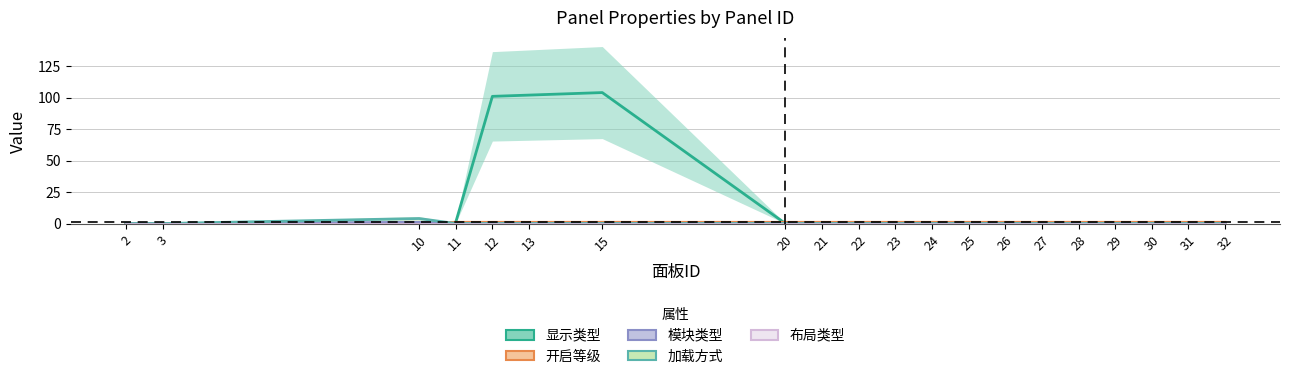

Between 29 and 20, which is larger?

29